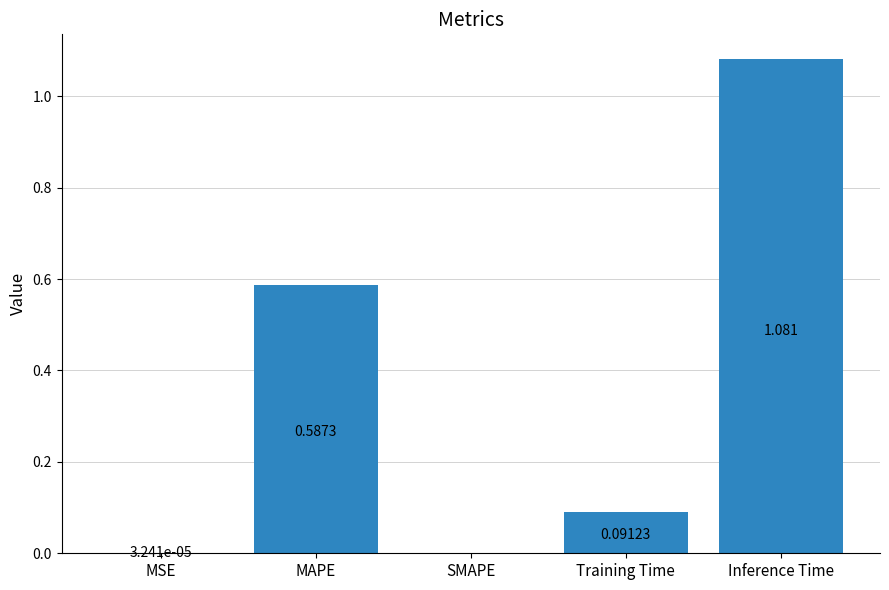

What is the difference between the values at Training Time and MAPE?

0.5